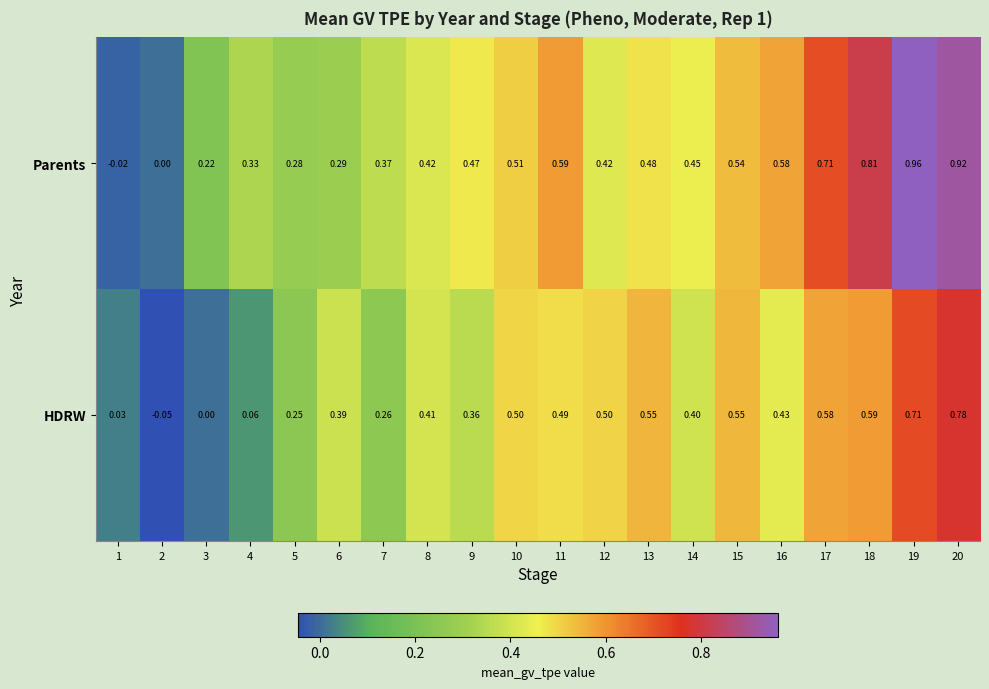

Which series has the widest spread of values?

Parents